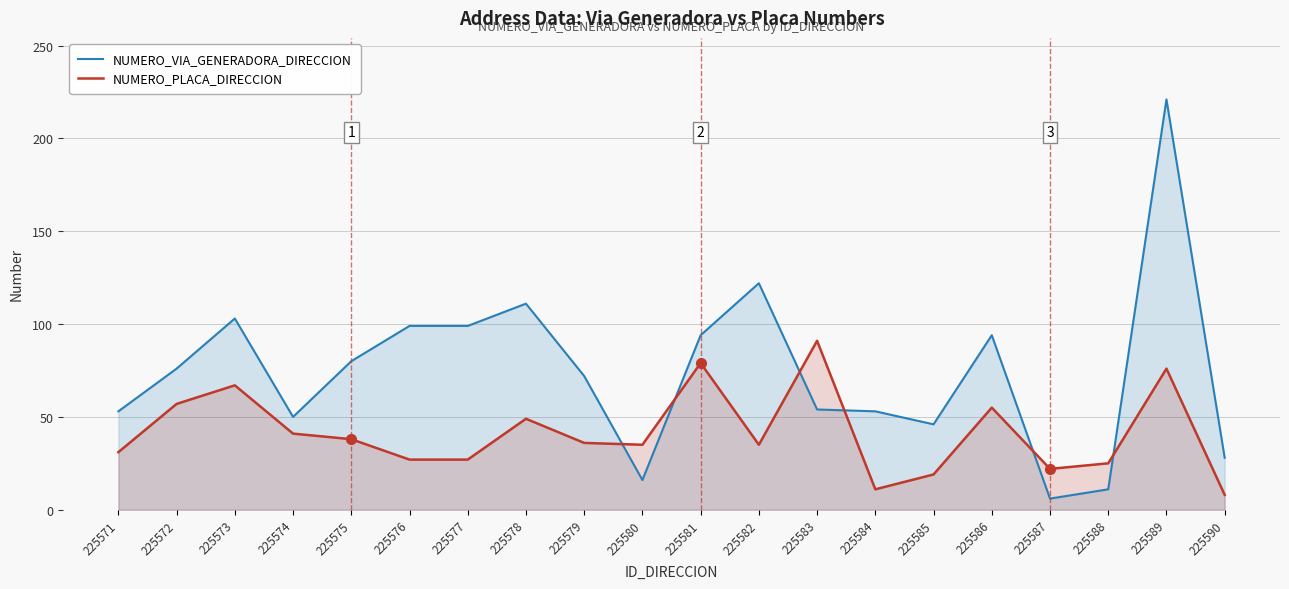

Which series has the largest range (max minus min)?

NUMERO_VIA_GENERADORA_DIRECCION